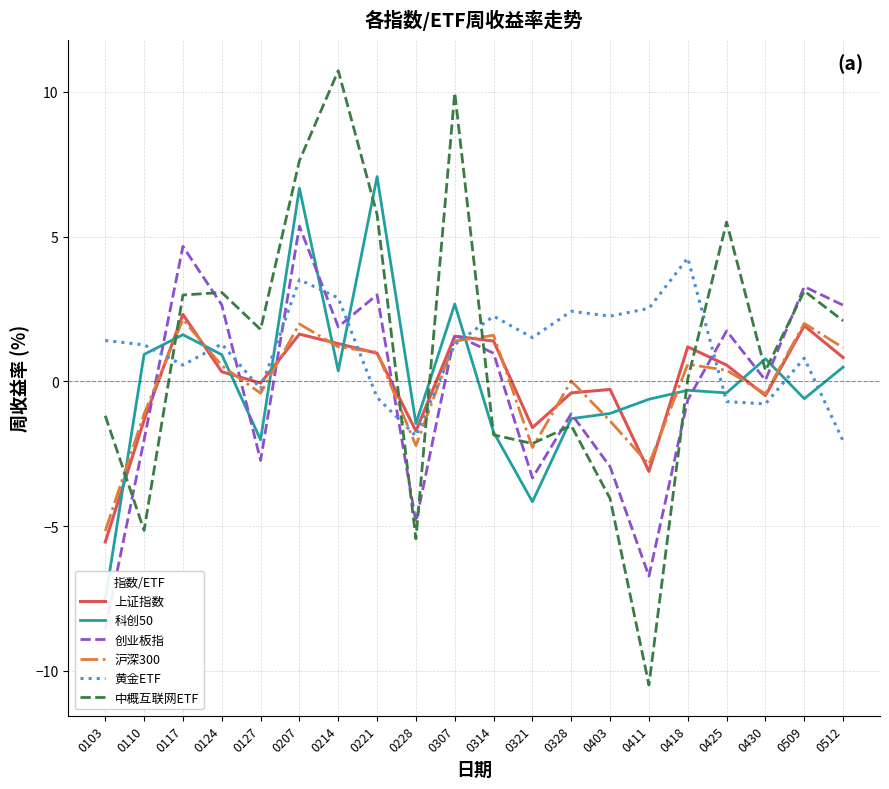

What value does the 创业板指 series have at 0207?

5.4